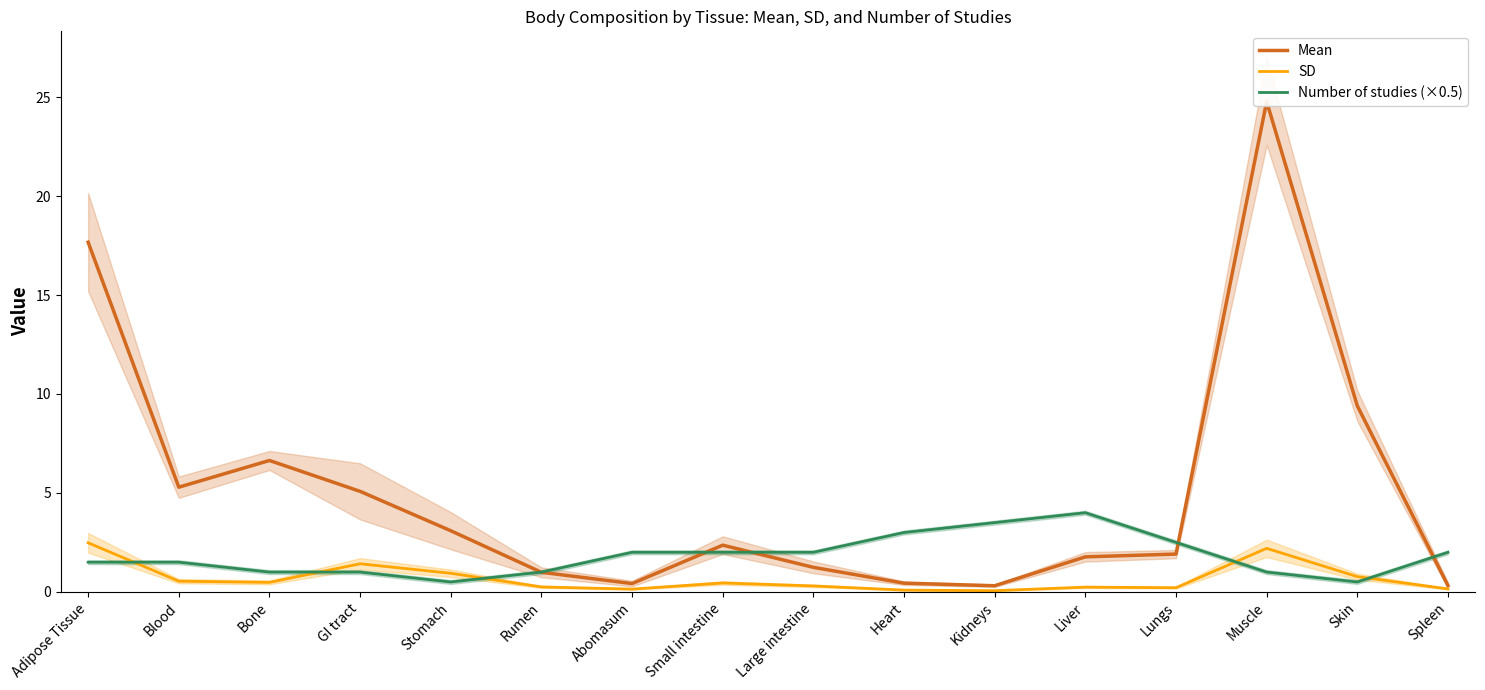

The value of SD at Lungs is 0.2. True or false?

True